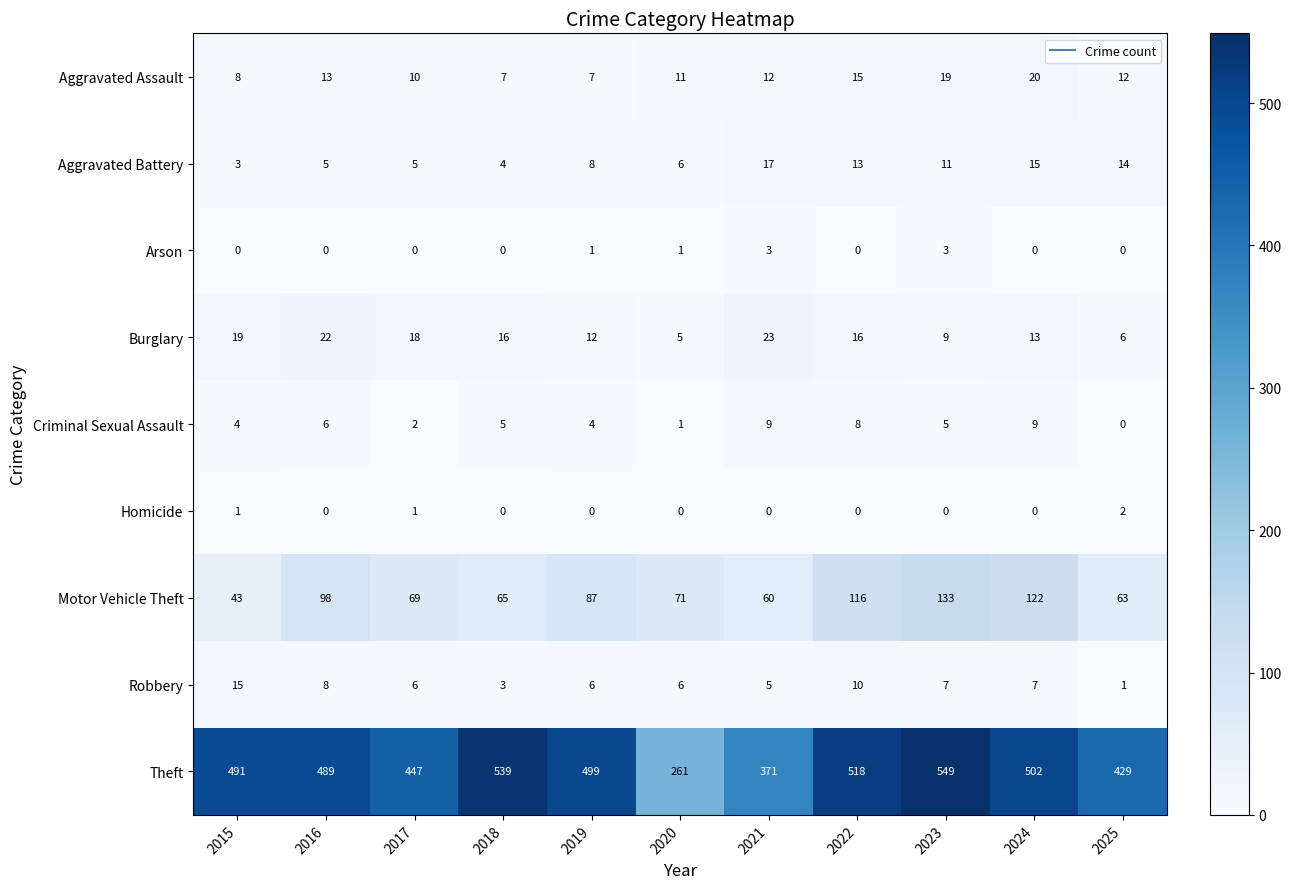

Is it true that Burglary equals 9 at 2022?

False